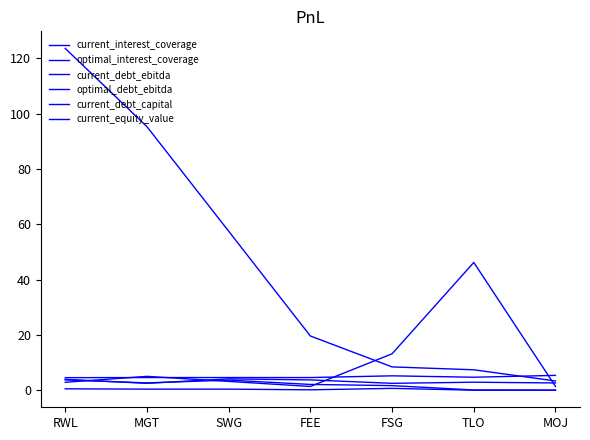

True or false: current_debt_ebitda and current_debt_capital intersect in this chart.

False